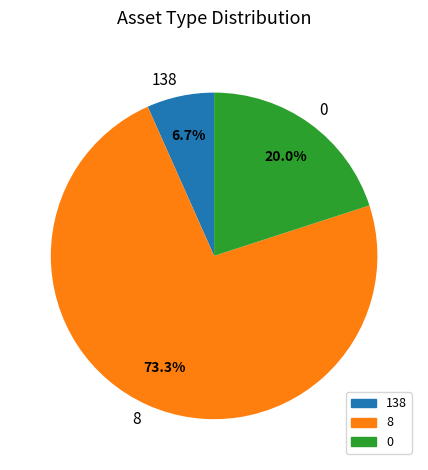

Approximately how many times larger is the value at 138 compared to 0?

0.3